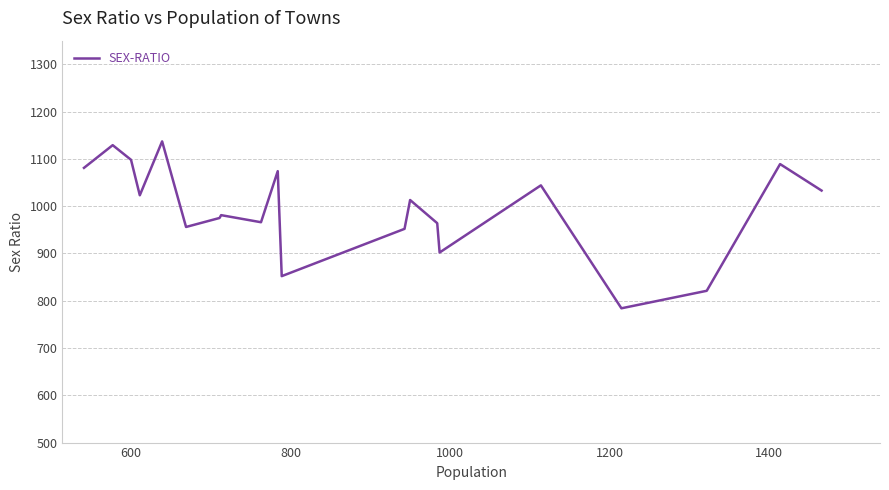

What is the smallest value displayed?

784